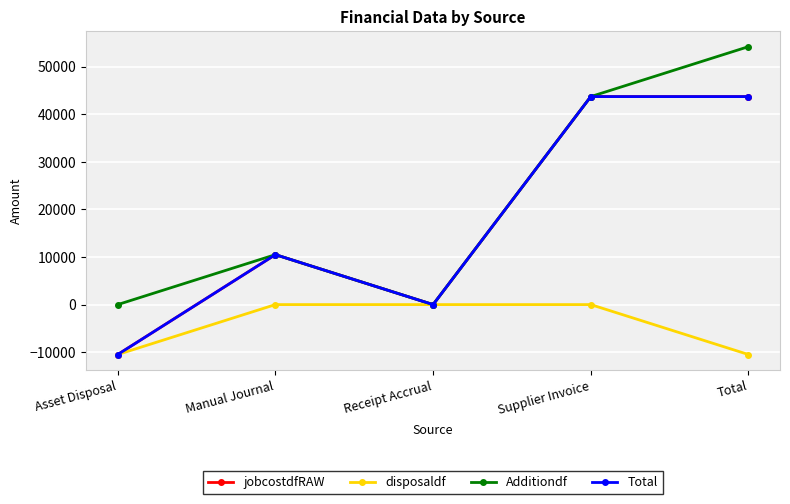

Does the chart display data point markers on the line(s)?

Yes